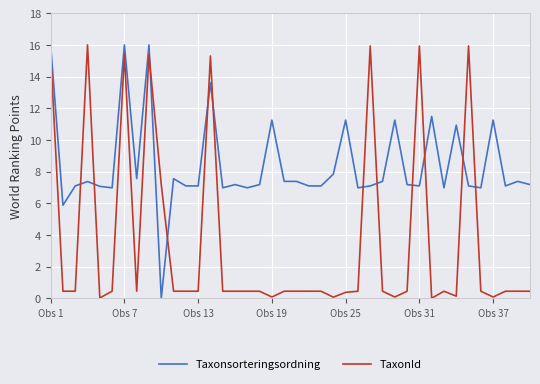

True or false: TaxonId and Taxonsorteringsordning intersect in this chart.

True